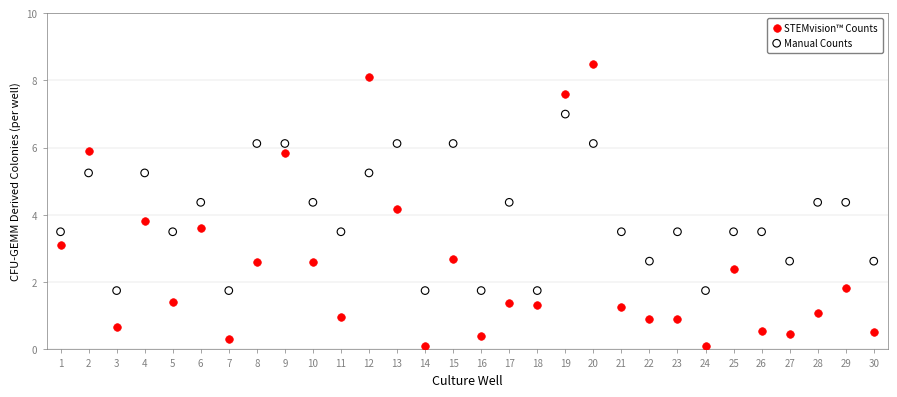

Which series has the largest Y range (max minus min)?

STEMvision™ Counts